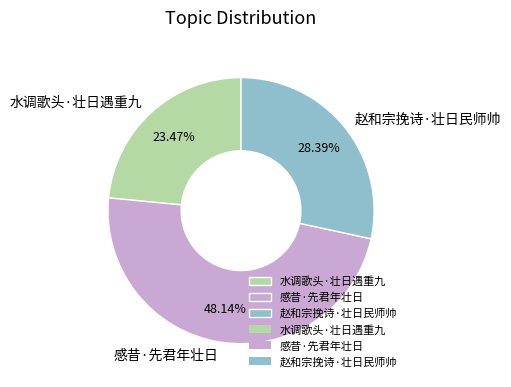

What percentage is the 赵和宗挽诗·壮日民师帅 slice, to the nearest percent?

28%